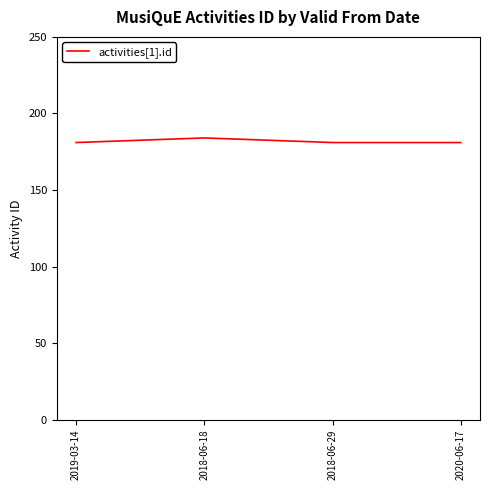

Approximately how many times larger is the value at 2018-06-29 compared to 2018-06-18?

1.0